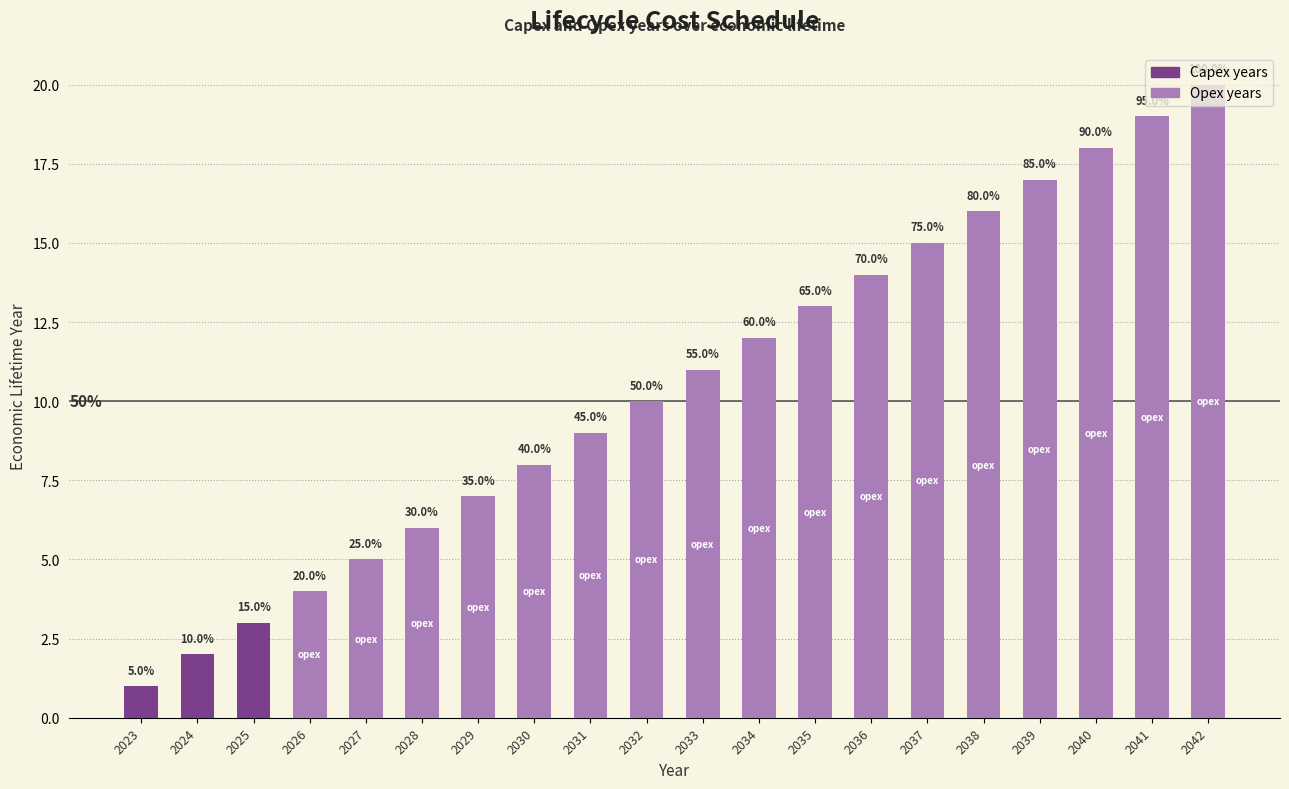

How many bars are there in total?

20